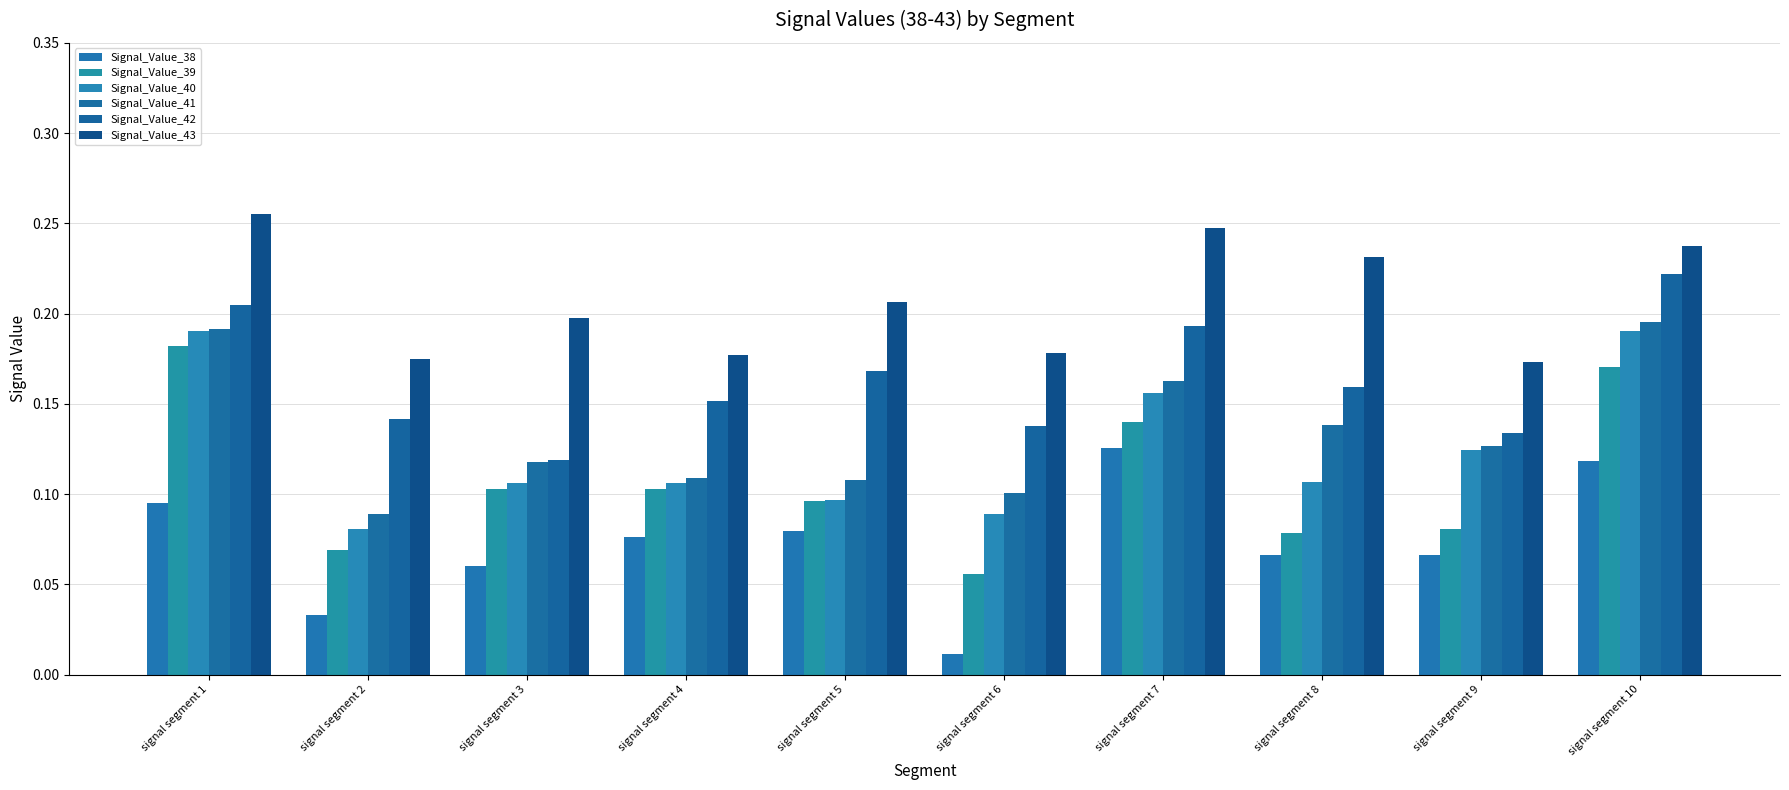

Rank the categories by Signal_Value_43 value from highest to lowest.

signal segment 1, signal segment 7, signal segment 10, signal segment 8, signal segment 5, signal segment 3, signal segment 6, signal segment 4, signal segment 2, signal segment 9